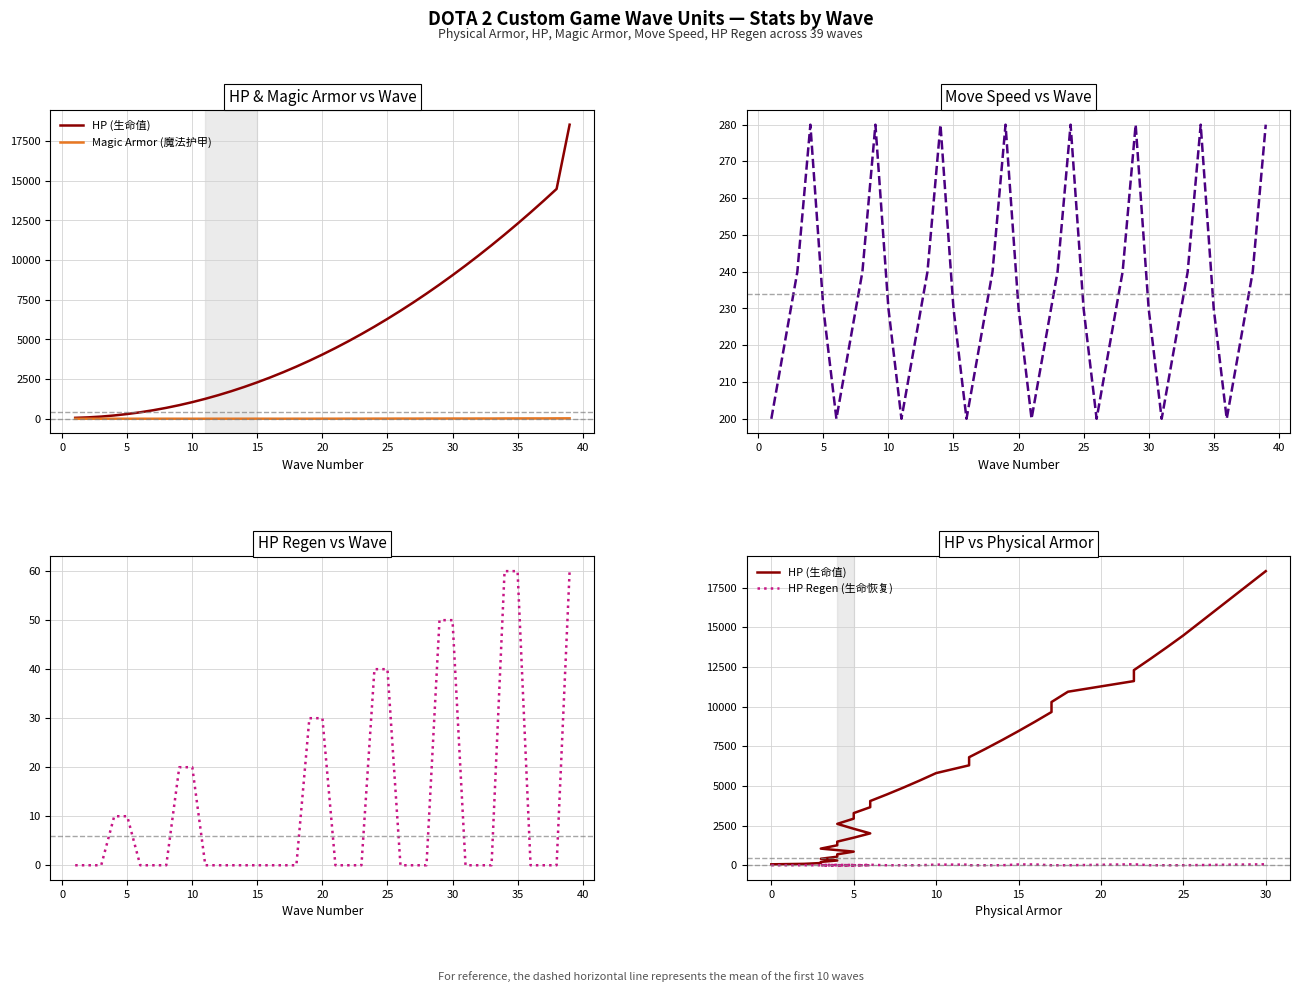

What is the label of the 30th point from the right?

40